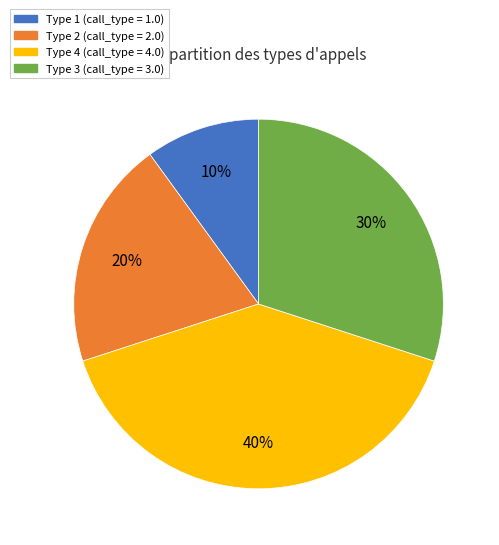

To the nearest percent, what is the difference between the largest and smallest slice percentages?

30%